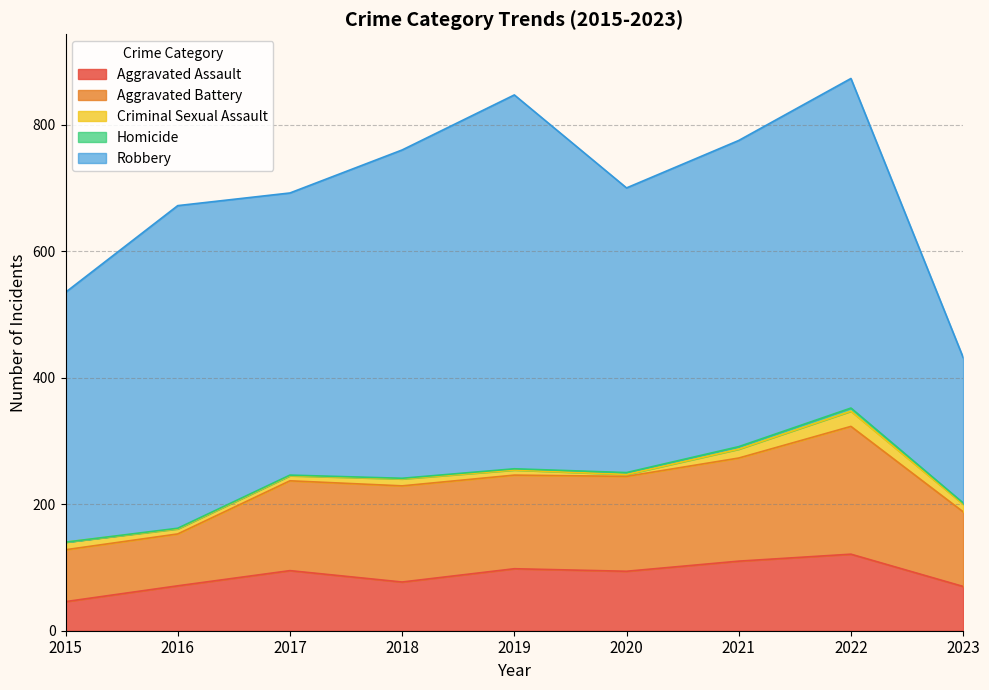

Is the value of Homicide at 2021 greater than the value of Robbery at 2019?

No